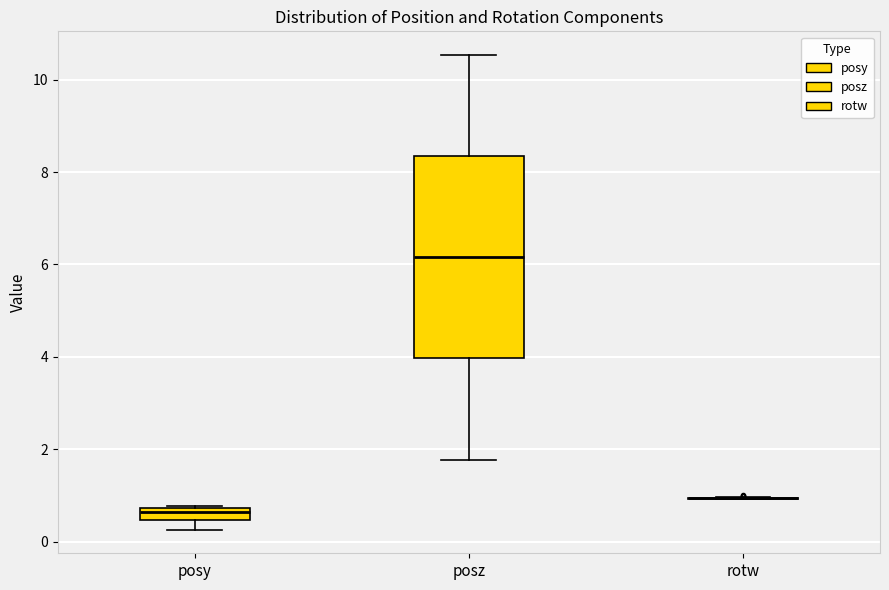

Where is the lower edge of the box for posy on the y-axis? The values are not printed on the chart, so give them approximately, as read against the axis.

0.4